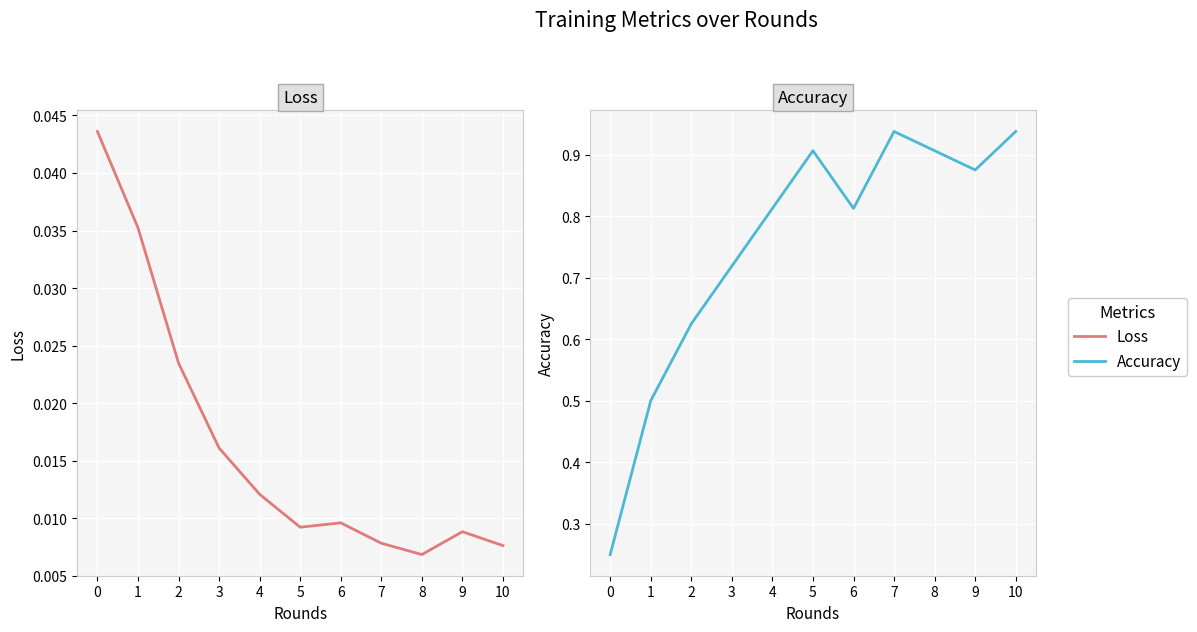

What is the difference between the Accuracy values at 5 and 3?

0.2